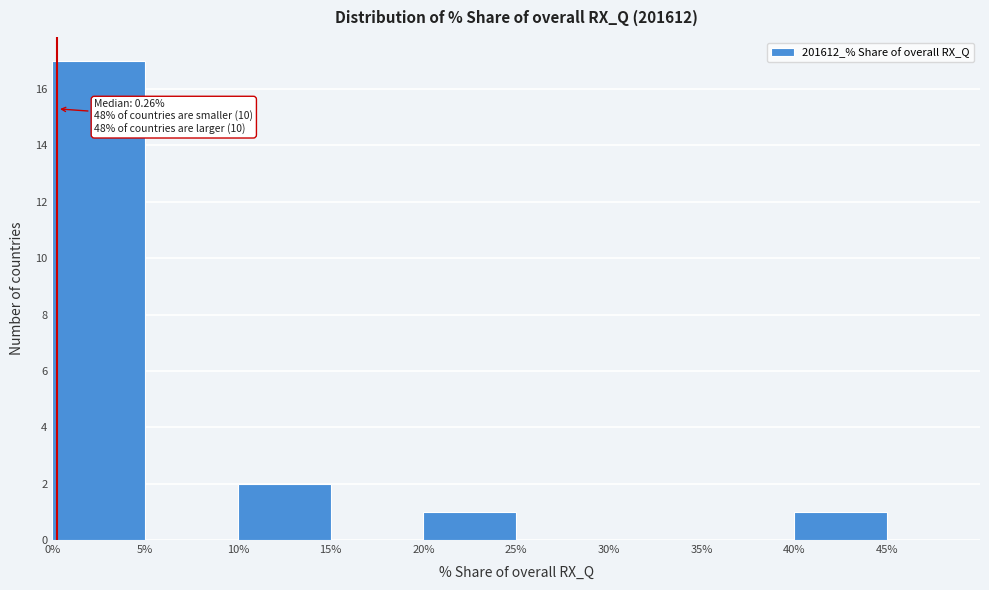

Which range on the x-axis has the tallest bar?

0% to 5%